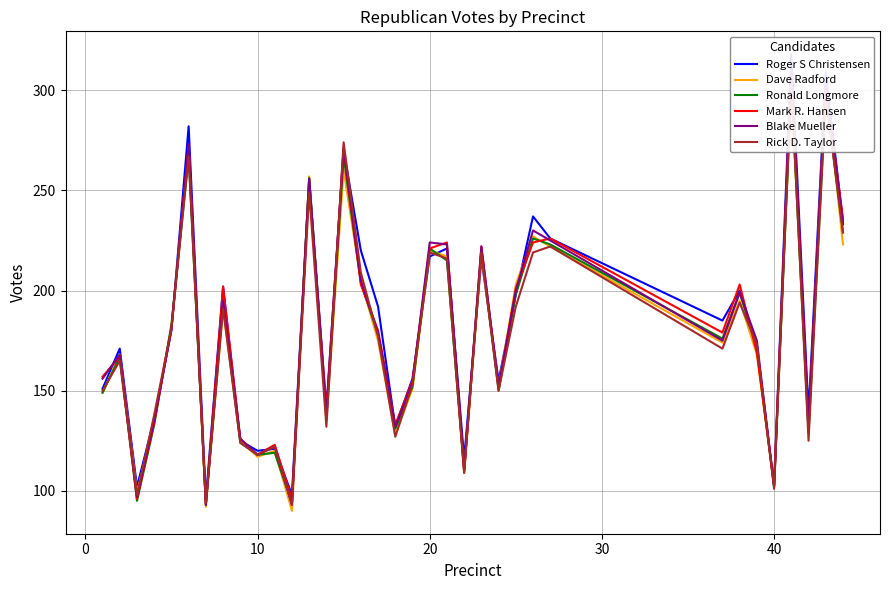

How many interior local valleys does the Roger S Christensen series have?

11